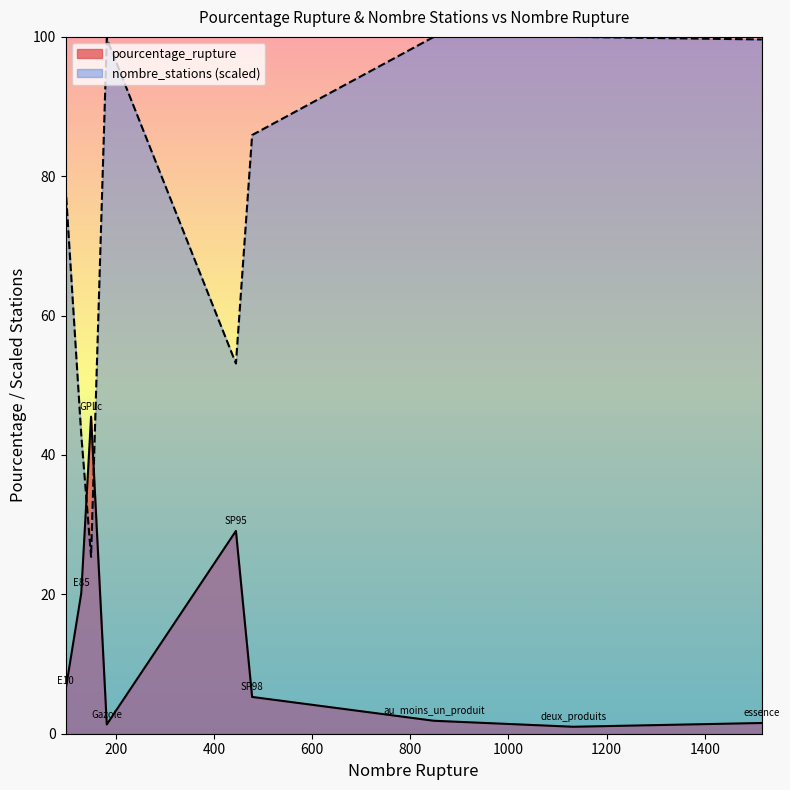

Where is the first local maximum for nombre_stations?

182